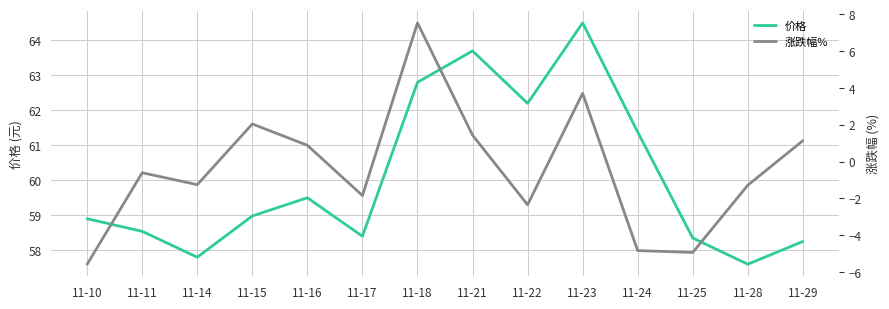

What is the difference between the highest and lowest values at 11-29?

57.1